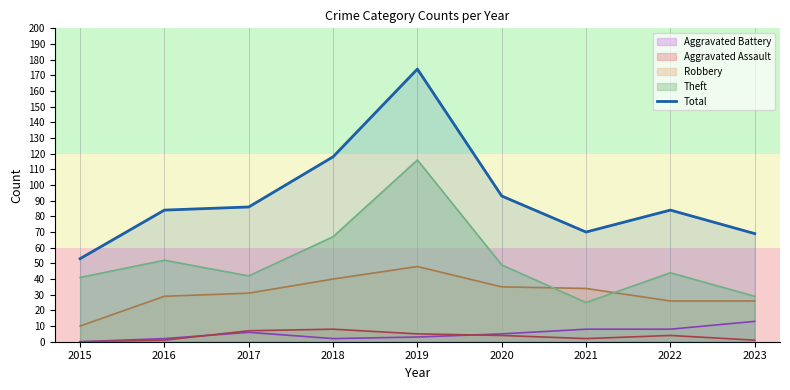

What is the average value?

92